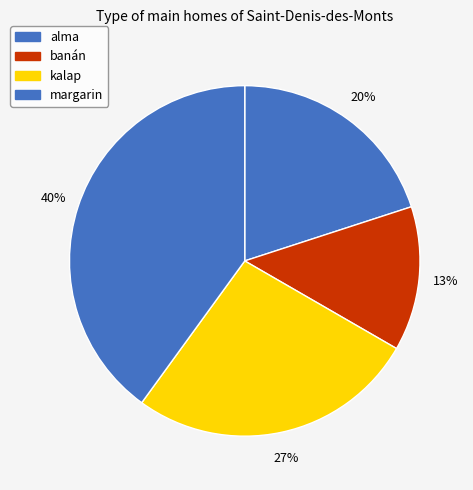

What percentage is the margarin slice, to the nearest percent?

40%